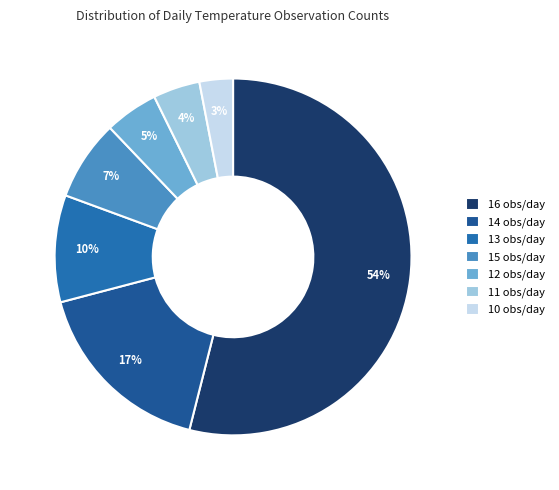

Count the number of slices in the pie.

7